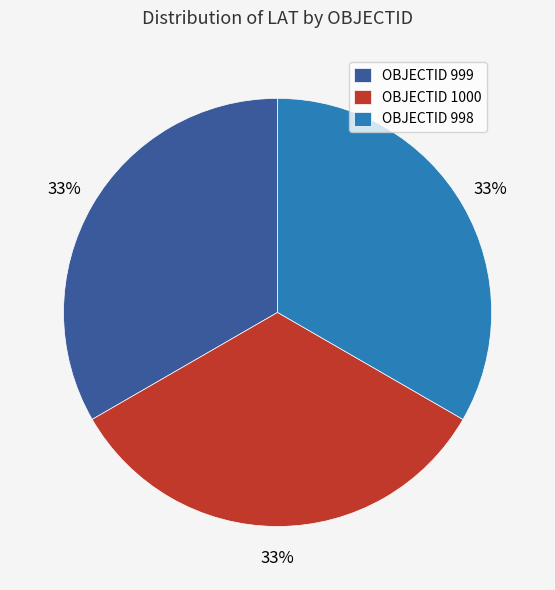

The OBJECTID 1000 slice represents 25% of the pie. True or false?

False